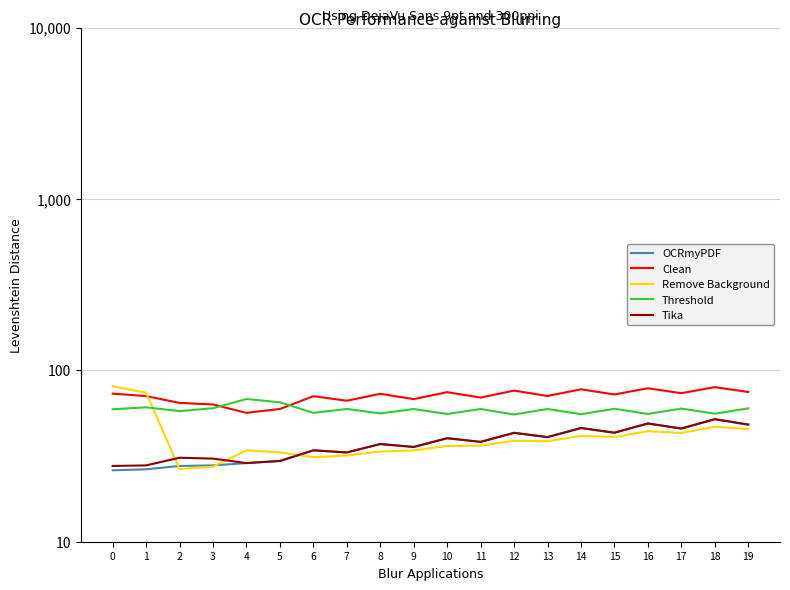

The value of Threshold at 8 is 56.1. True or false?

True